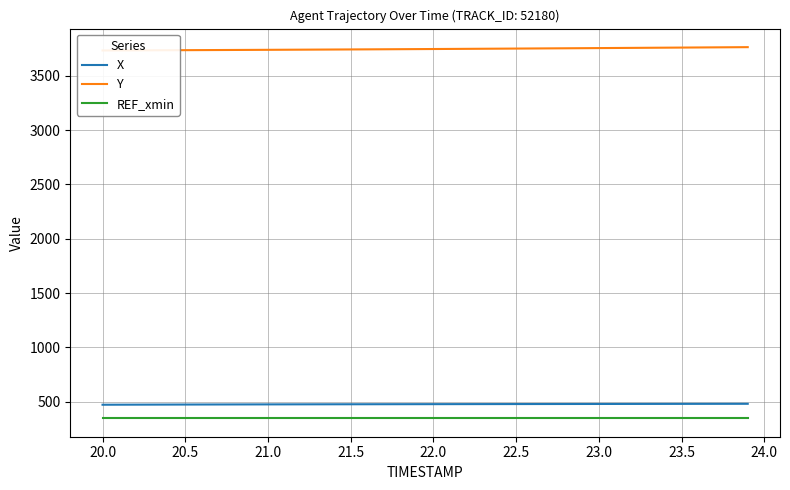

True or false: Y and X cross at least once.

False